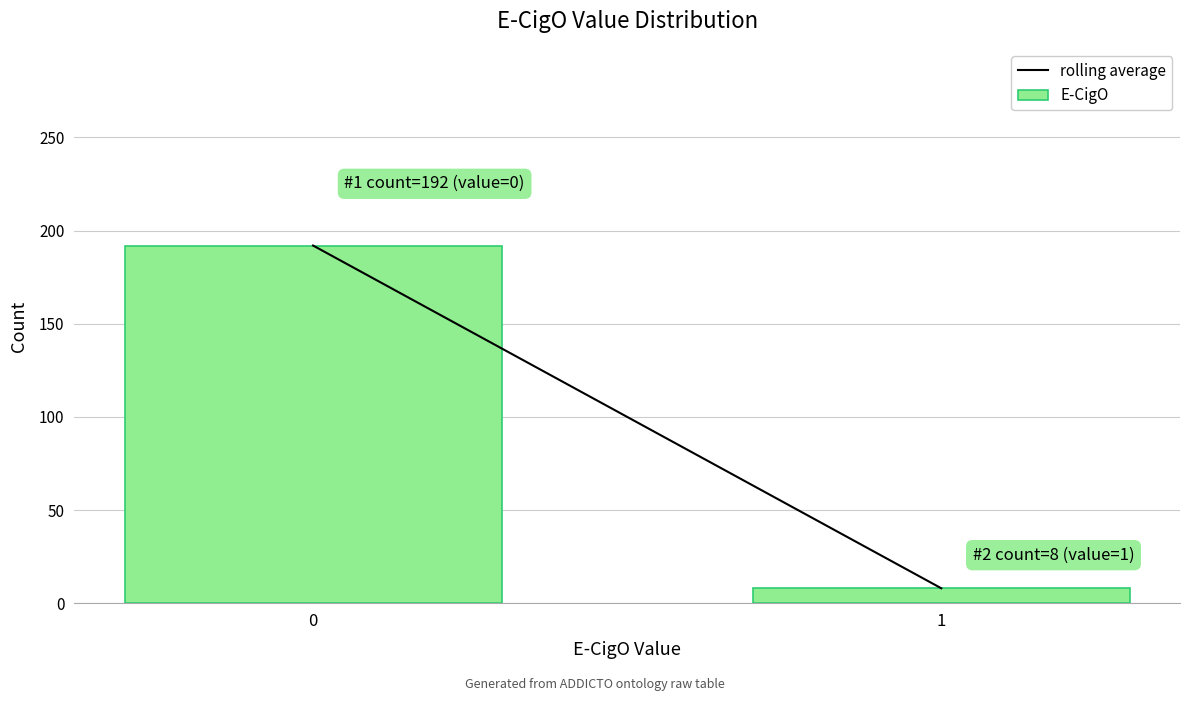

Reading left to right, transcribe all the data shown in this chart.

192	8